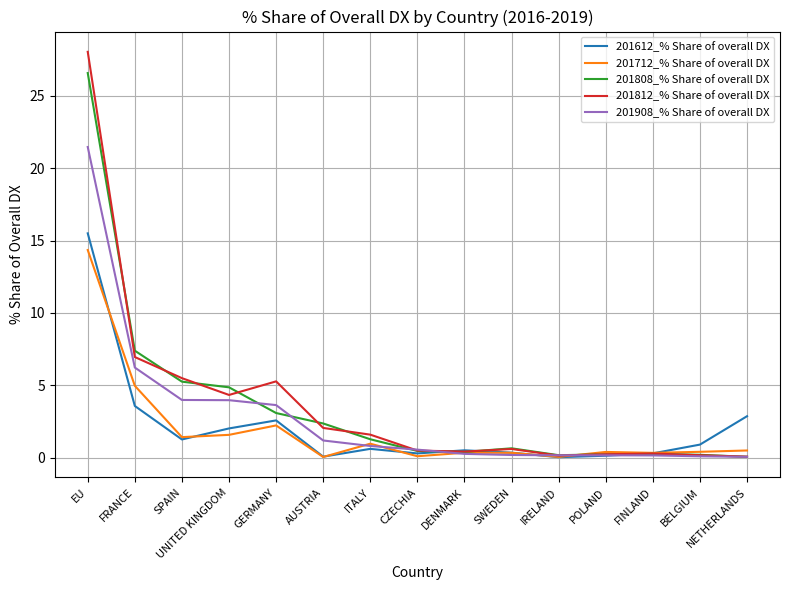

List the series in order of their peak value, lowest first.

201712_% Share of overall DX, 201612_% Share of overall DX, 201908_% Share of overall DX, 201808_% Share of overall DX, 201812_% Share of overall DX